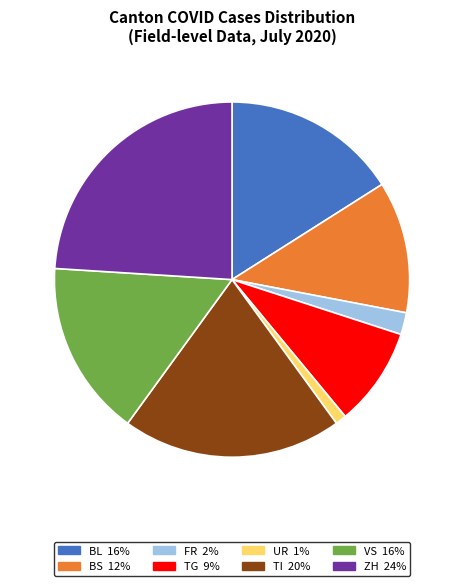

Count the number of slices in the pie.

8